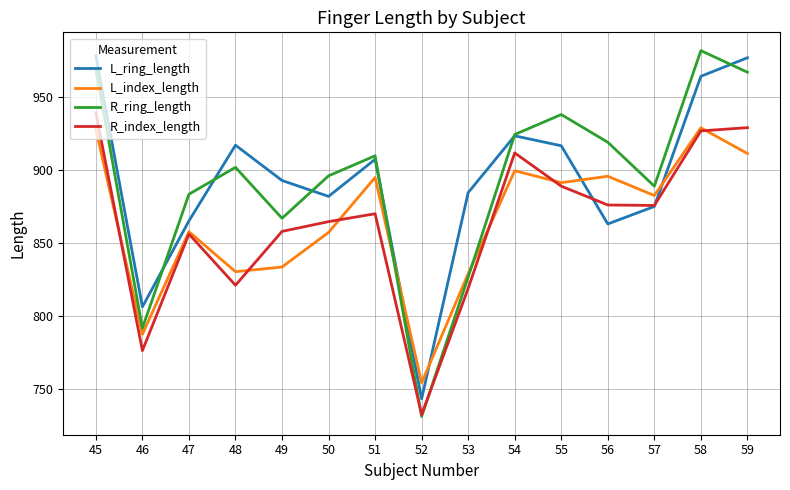

What is the minimum value shown in the chart?

731.2